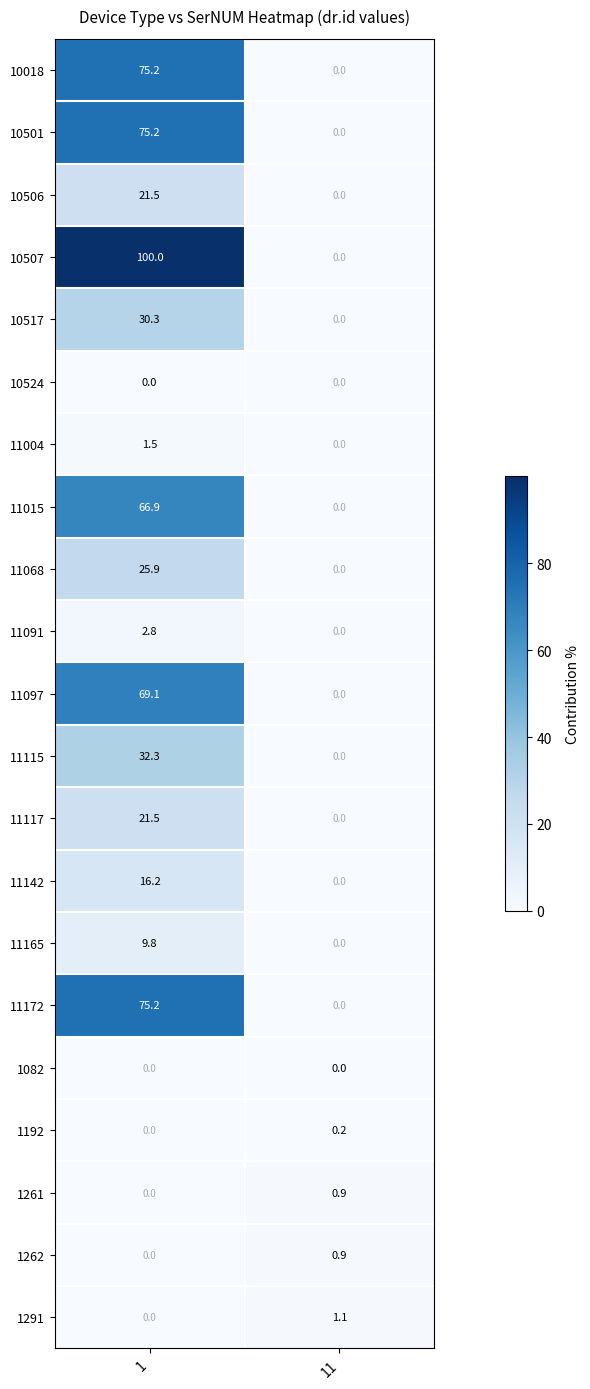

The 1261 series shows 0.9 at 11. True or false?

True